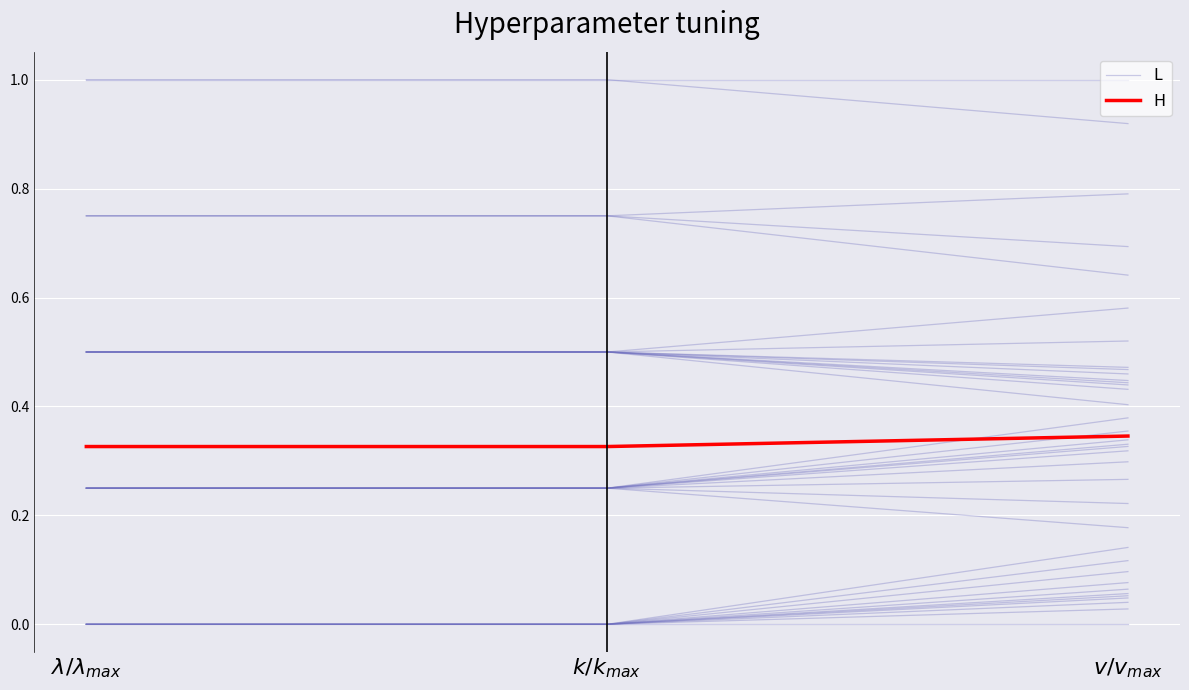

Is the value of H at $v/v_{max}$ greater than the value of L at $v/v_{max}$?

No